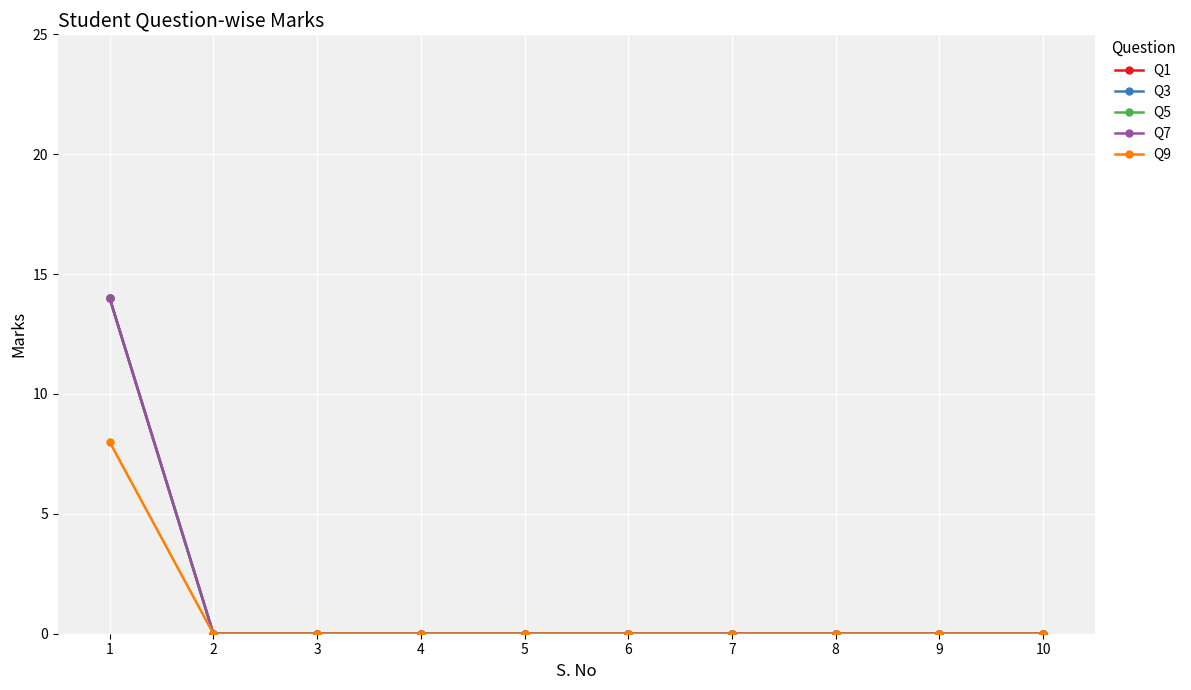

Is this an area chart (filled region under the line)?

No